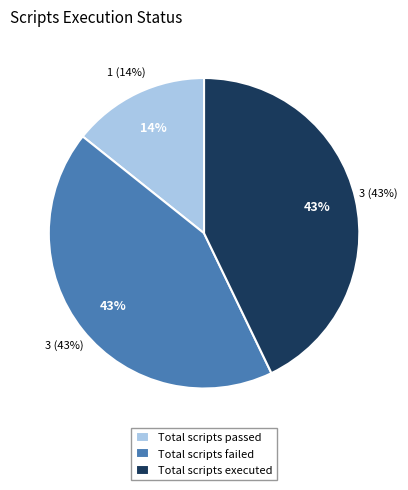

Is the sum of Total scripts passed and Total scripts executed greater than half?

Yes